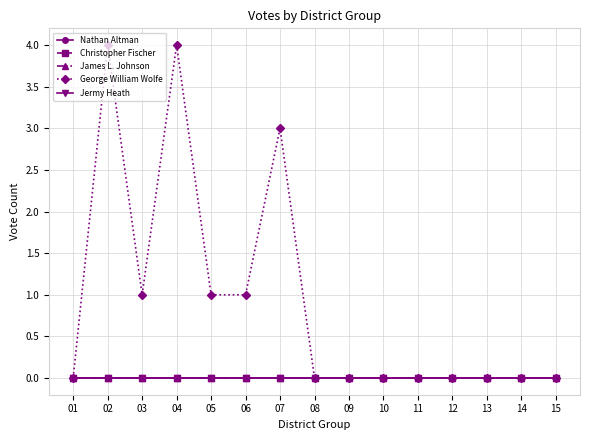

Does the chart have visible grid lines?

Yes